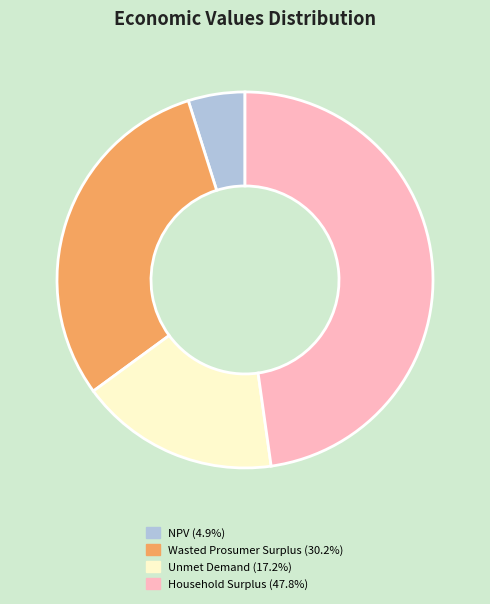

Is there any slice that represents more than half of the pie?

No